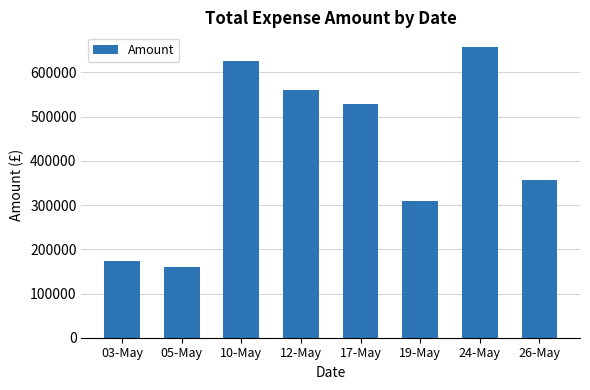

At which label does the data first exceed 527546?

10-May